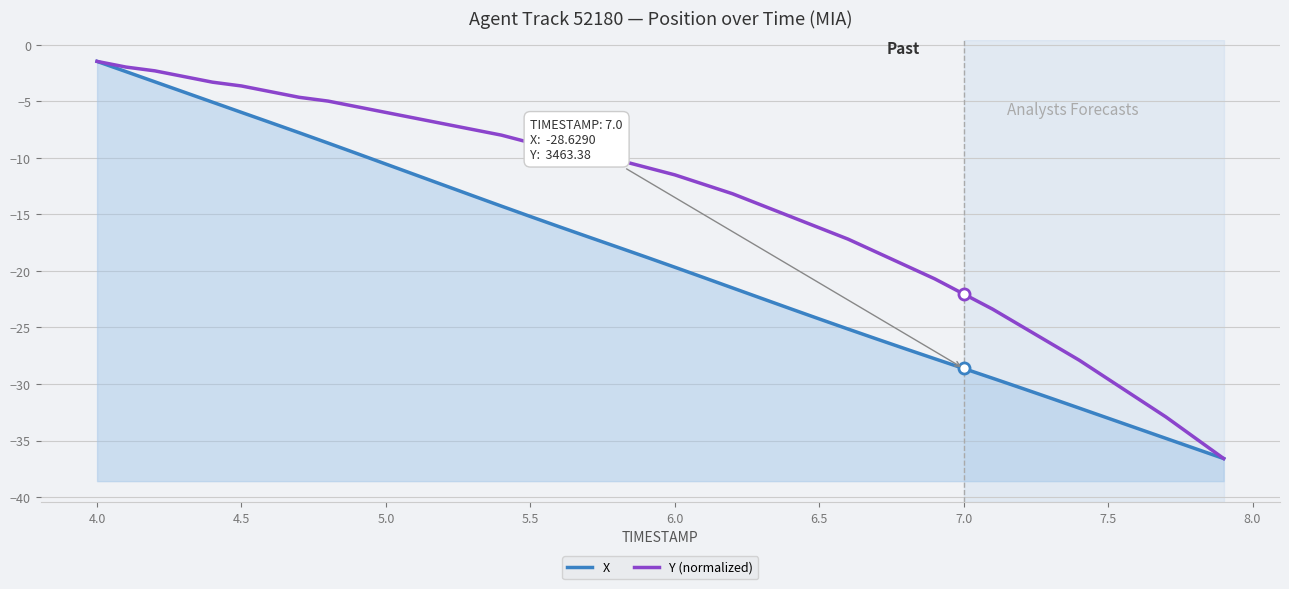

True or false: X and Y (normalized) cross at least once.

False